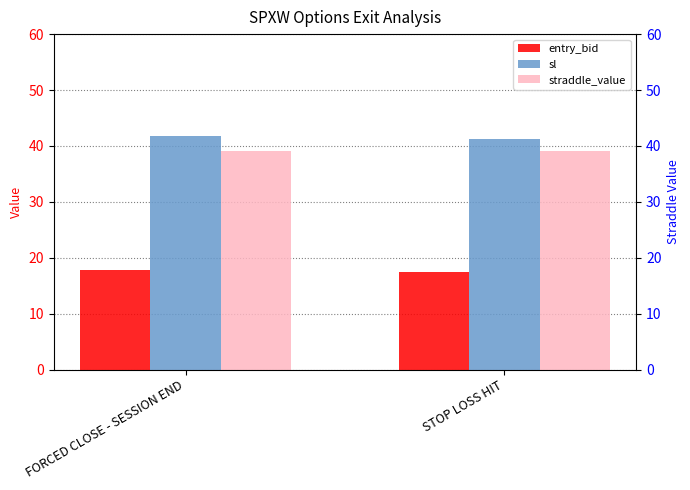

Between FORCED CLOSE - SESSION END and STOP LOSS HIT, which series saw the biggest shift?

sl